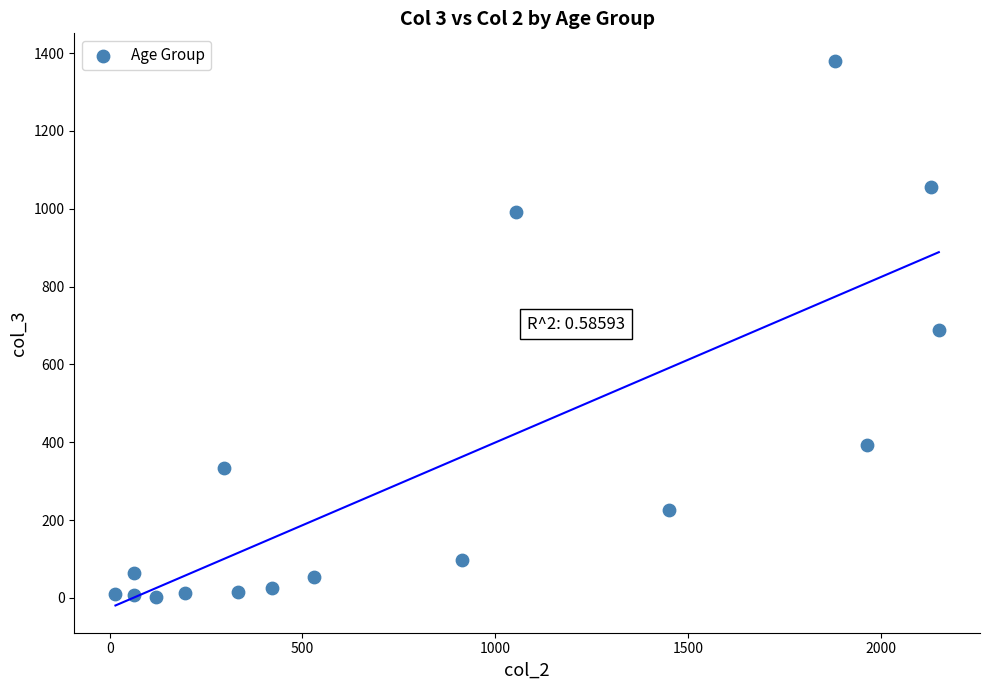

What is the range of Y values (max minus min)?

1379